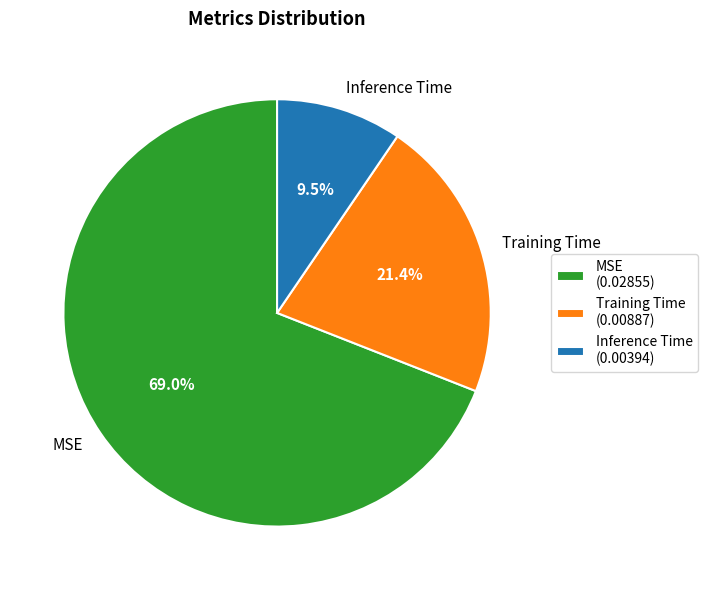

Do MSE and Training Time together represent more than half of the pie?

Yes